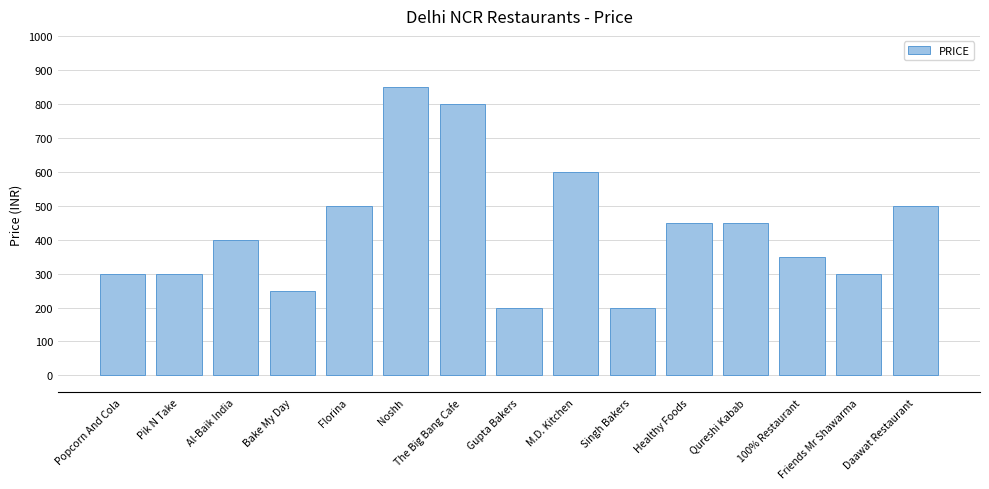

What position from the right is Pik N Take?

14